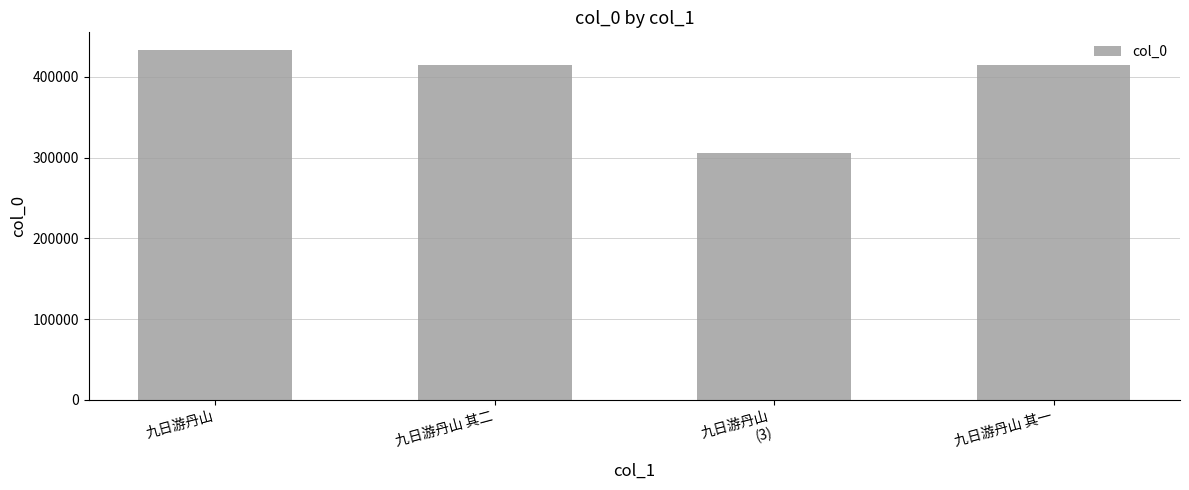

What is the value of the 4th bar from the left?

414917